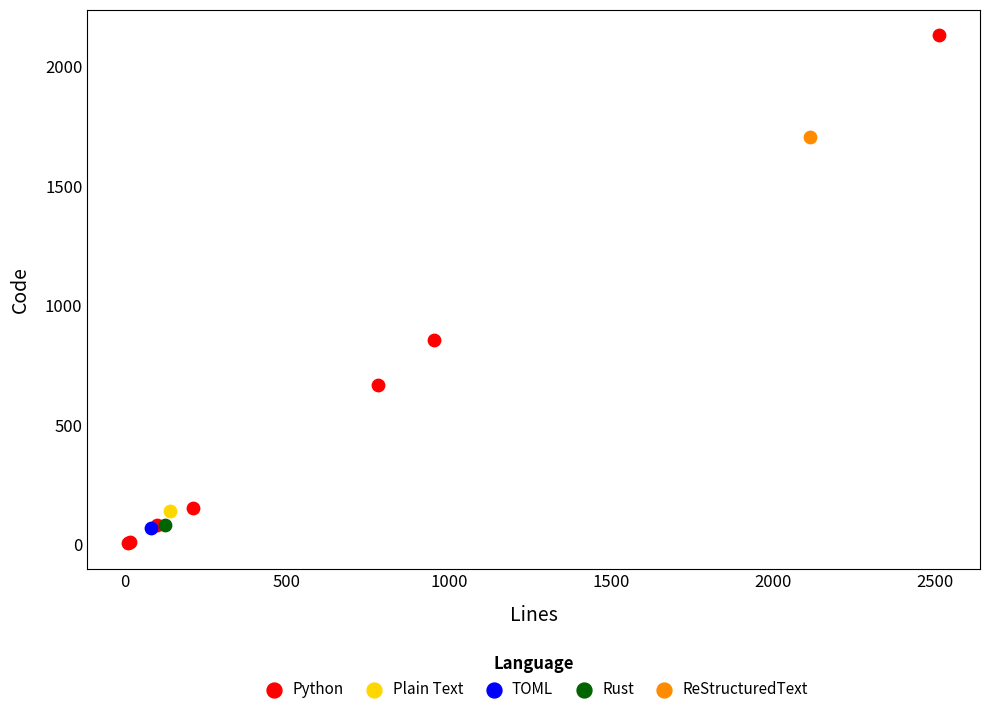

What are all the series names shown in the legend?

Python, Plain Text, TOML, Rust, ReStructuredText